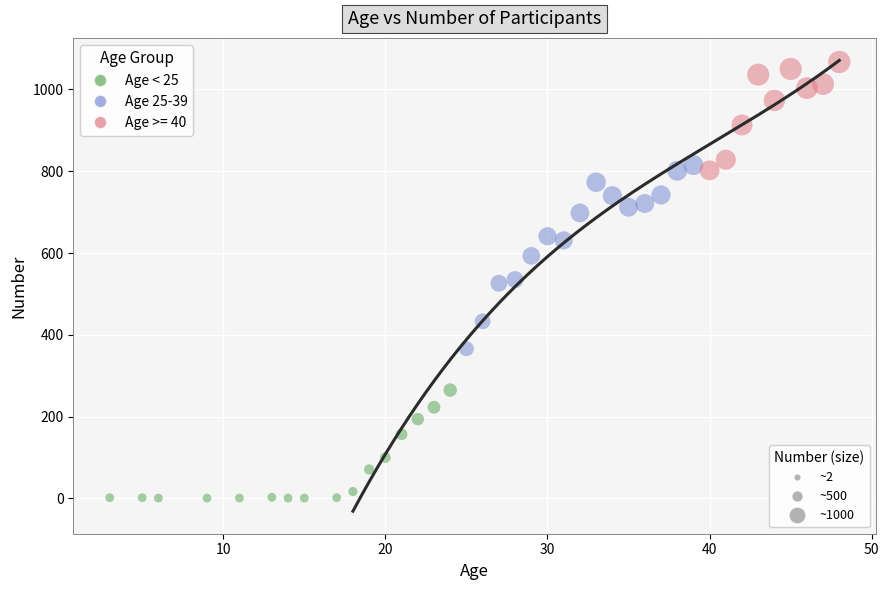

What is the range of Y values (max minus min)?

1066